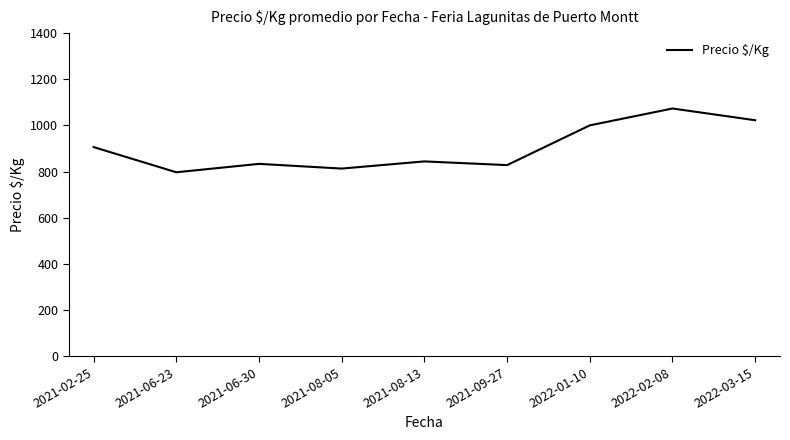

What is the ratio of the value at 2022-02-08 to the value at 2021-09-27?

1.3